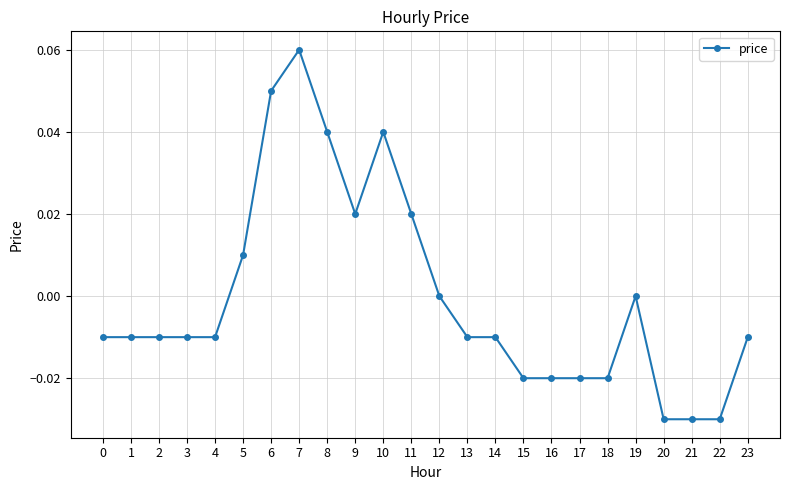

Which label corresponds to the largest value in the chart?

7